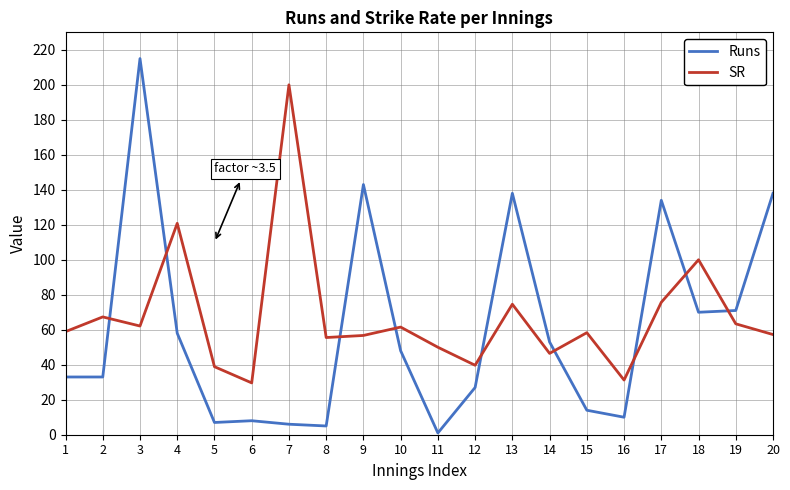

What is the sum of the Runs values at 13 and 17?

272.0